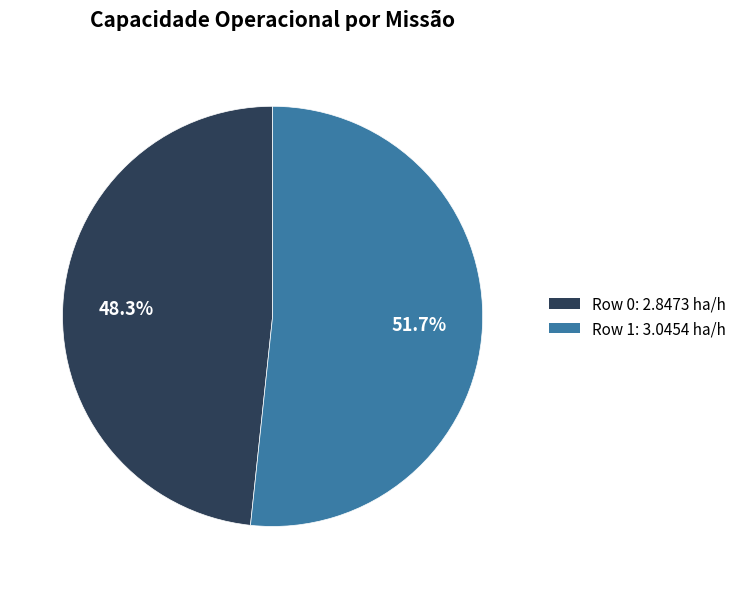

How many slices are in this pie chart?

2